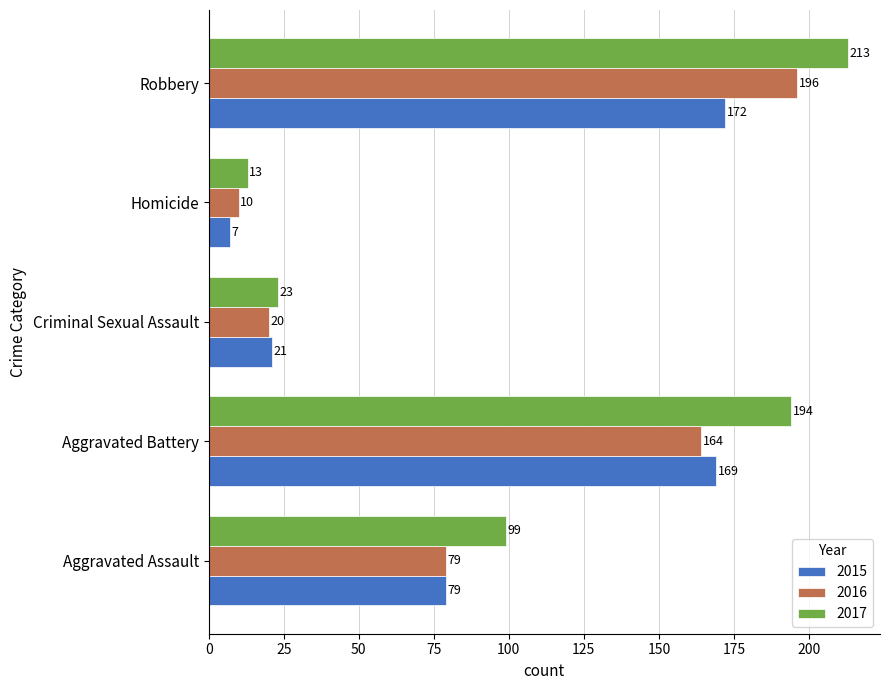

Rank the categories by 2016 value from highest to lowest.

Robbery, Aggravated Battery, Aggravated Assault, Criminal Sexual Assault, Homicide